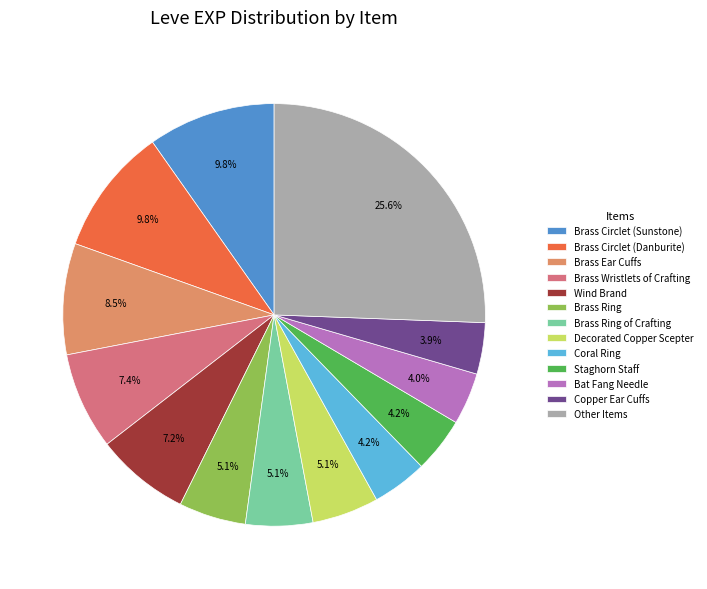

Is there any slice that represents more than half of the pie?

No